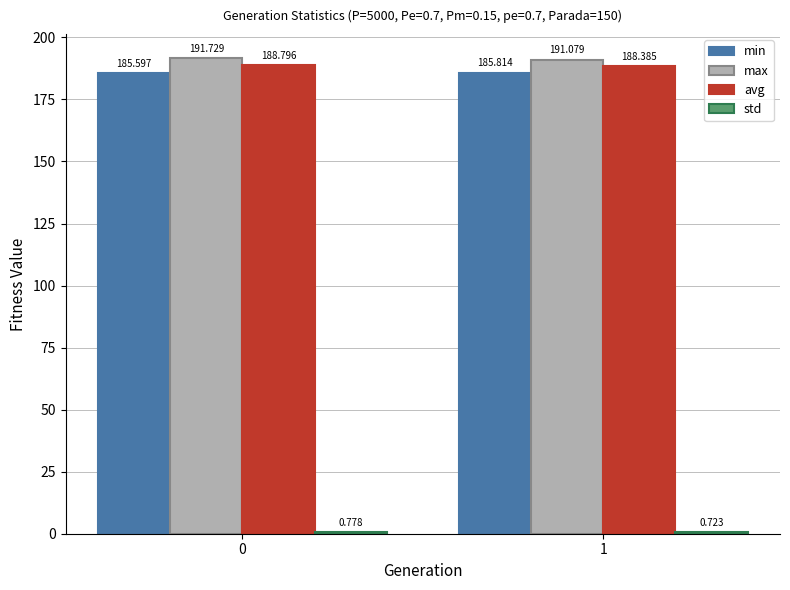

How many bars are there in each group?

4